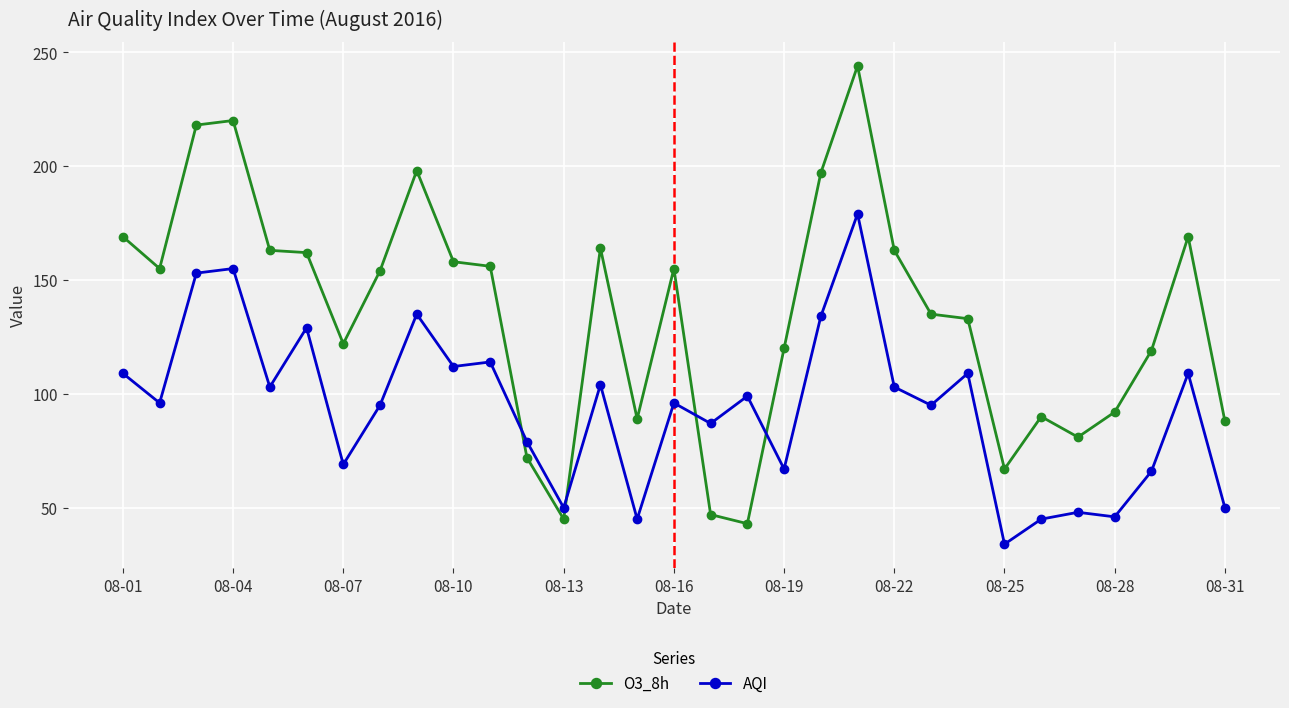

True or false: O3_8h has more than 1 points higher than both neighbors.

True